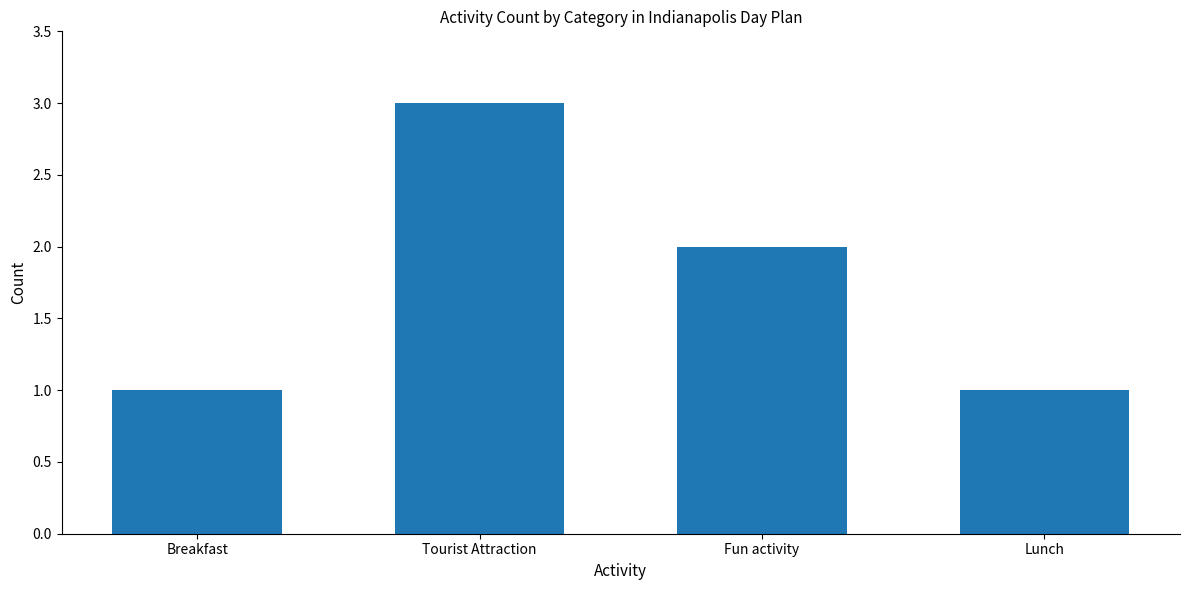

Between Tourist Attraction and Lunch, which is larger?

Tourist Attraction